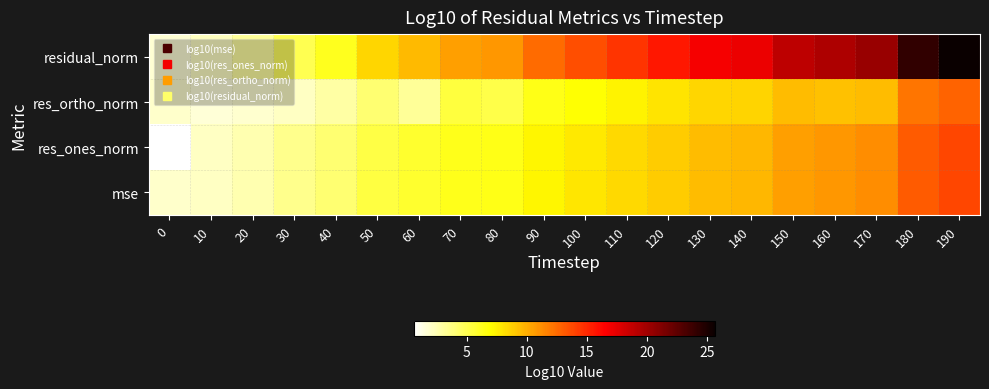

What is the minimum value shown in the chart?

0.6